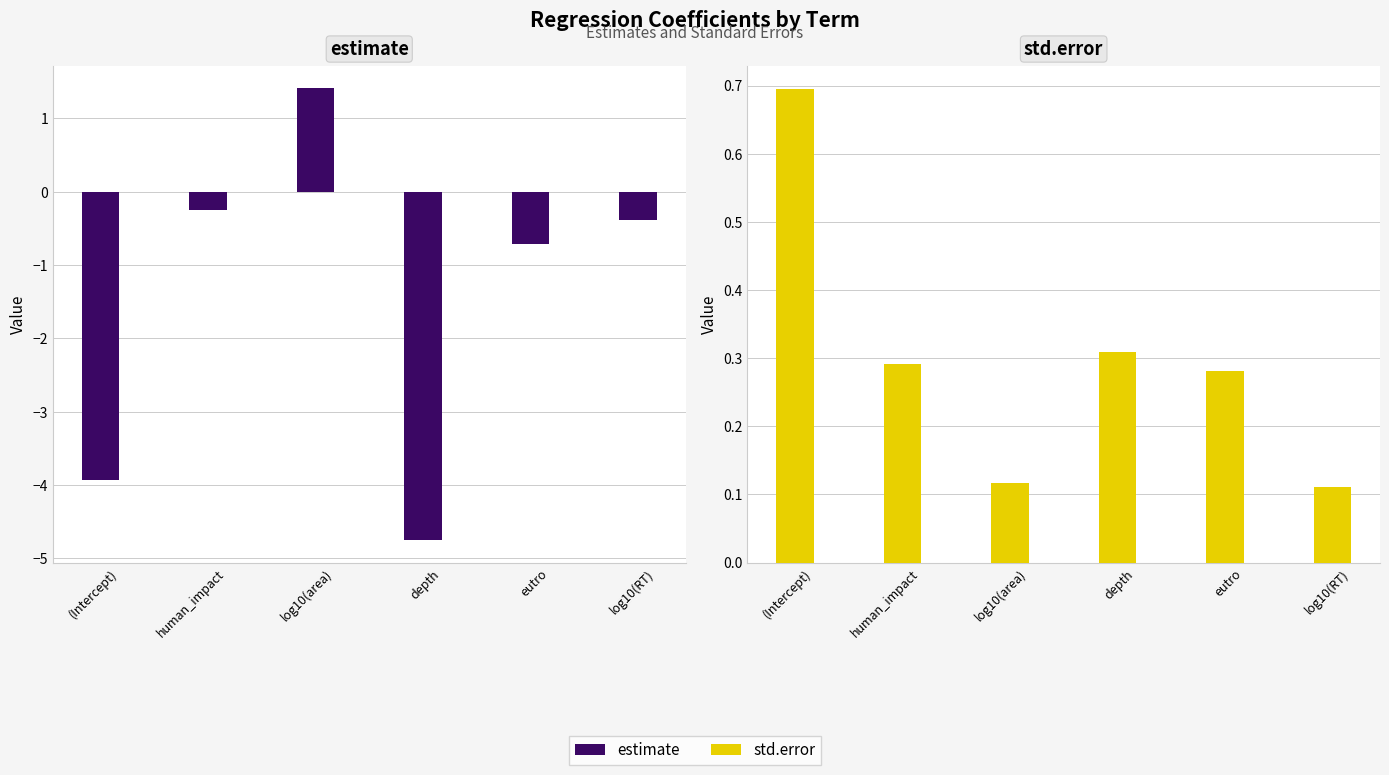

What is the value of the estimate bar at the 3rd from the left?

1.4